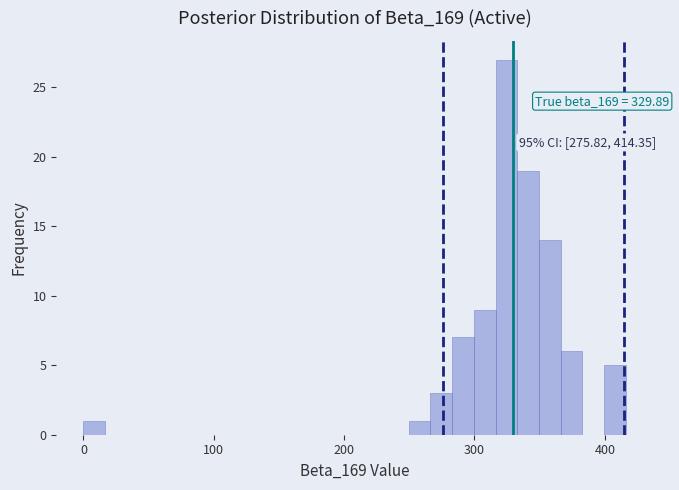

Read against the x-axis, roughly where is the centre of the tallest bar?

320